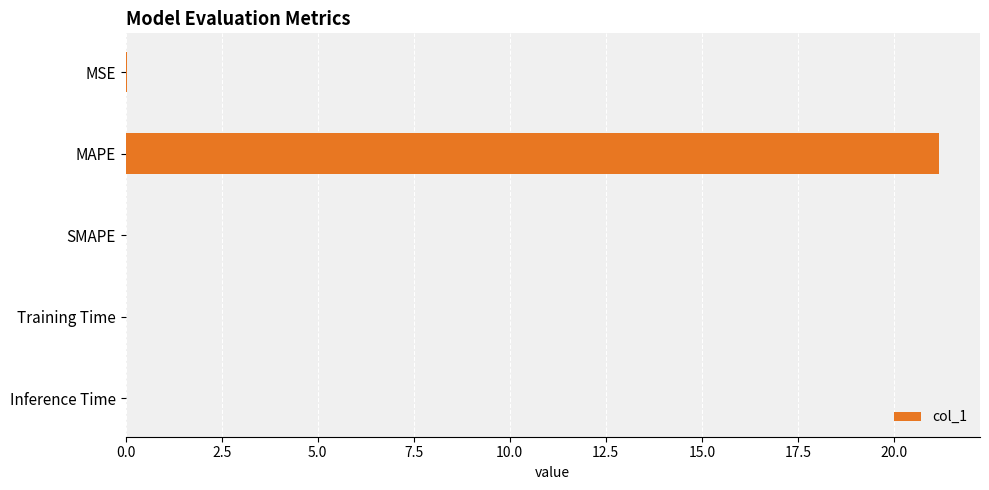

Which has a higher value, Inference Time or MAPE?

MAPE